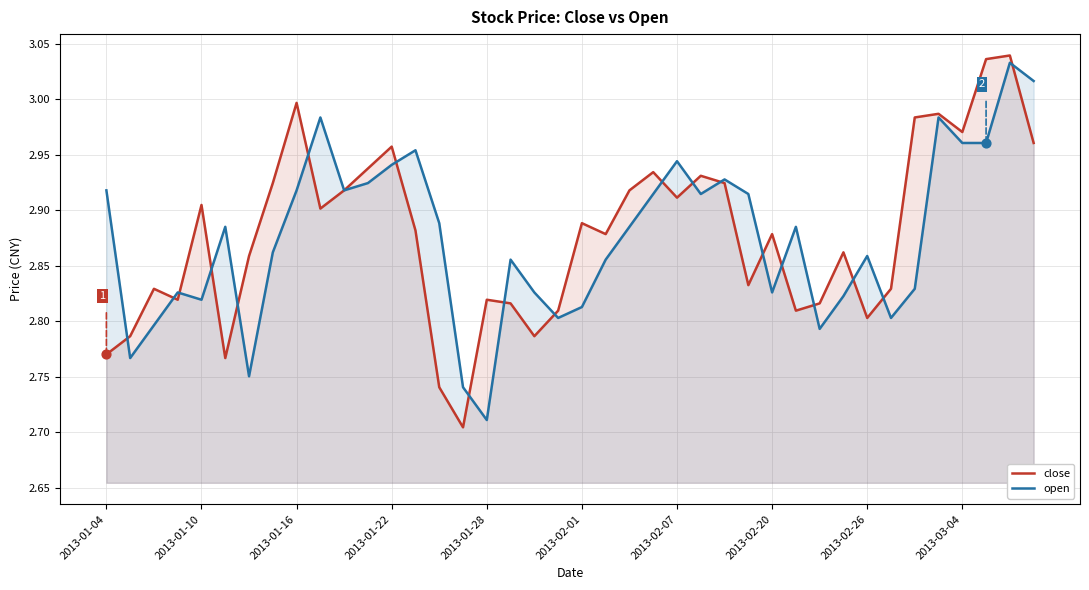

Is the value of open at 27 greater than the value of close at 2013-02-01?

Yes